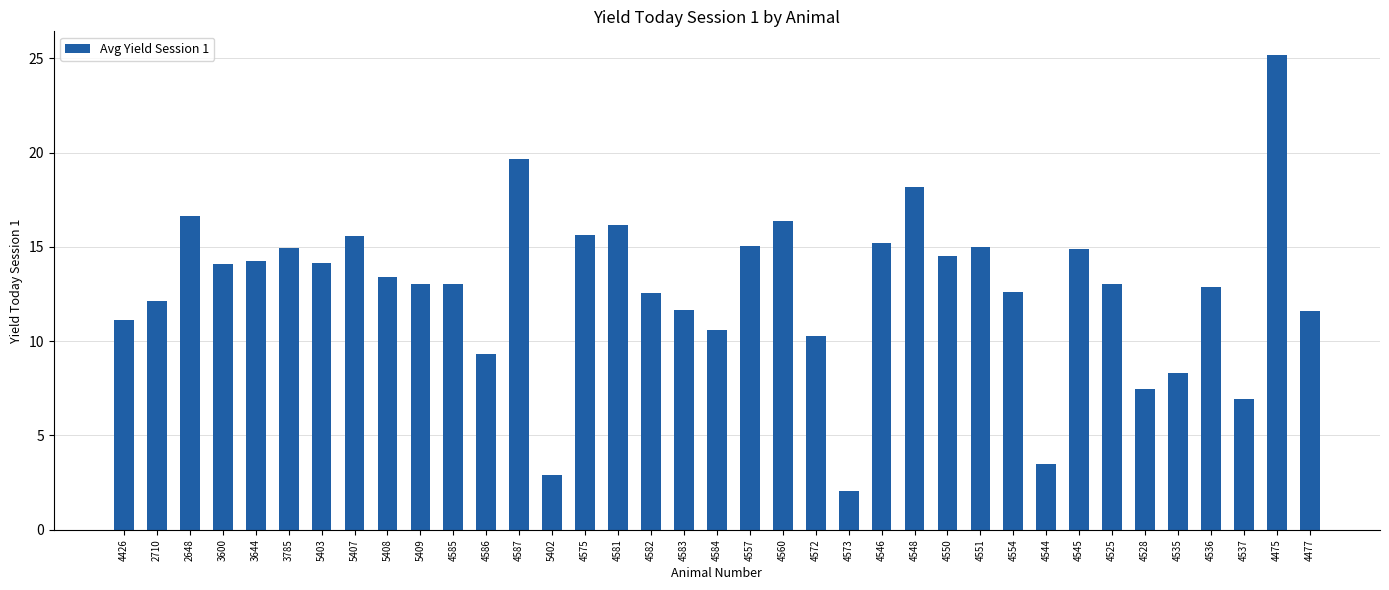

What is the label of the 24th bar from the right?

5402